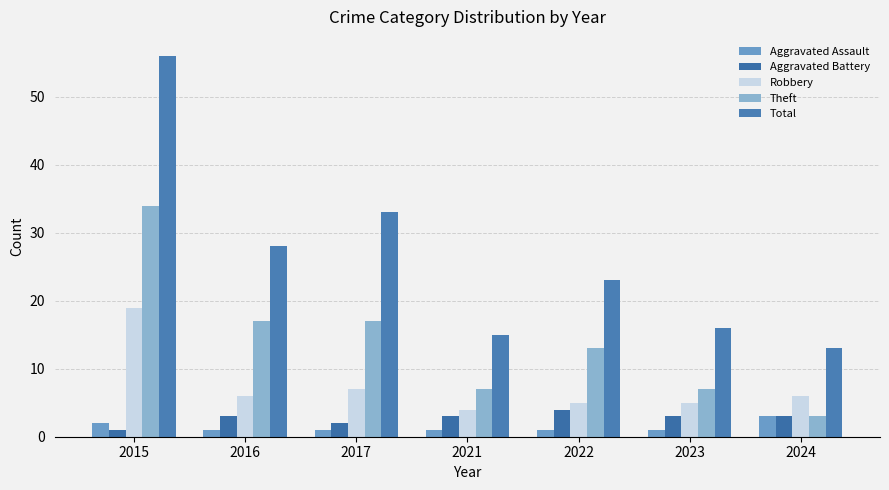

How many groups of bars are there?

7